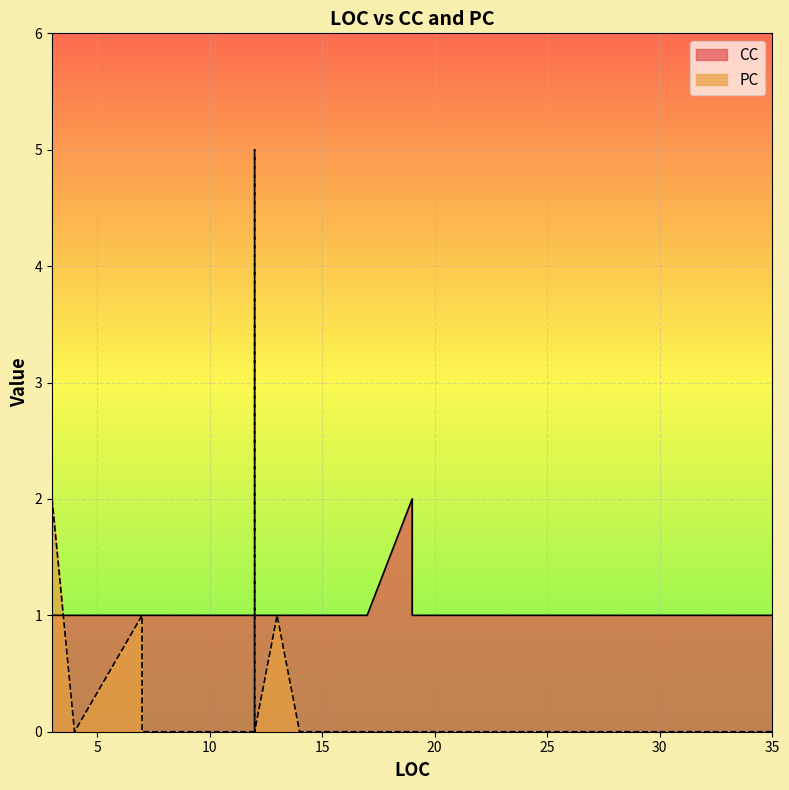

What is the sum of the CC values at 33 and 22?

2